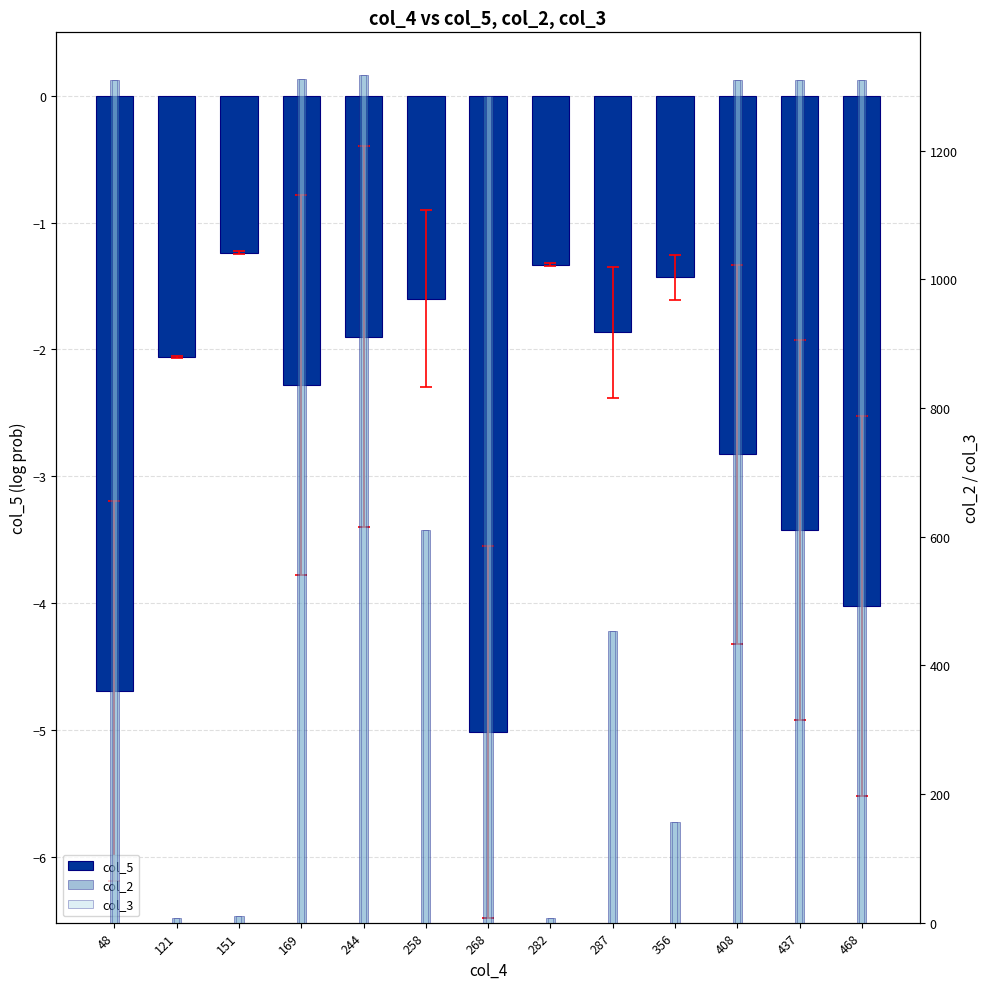

What is the minimum value shown in the chart?

-5.0